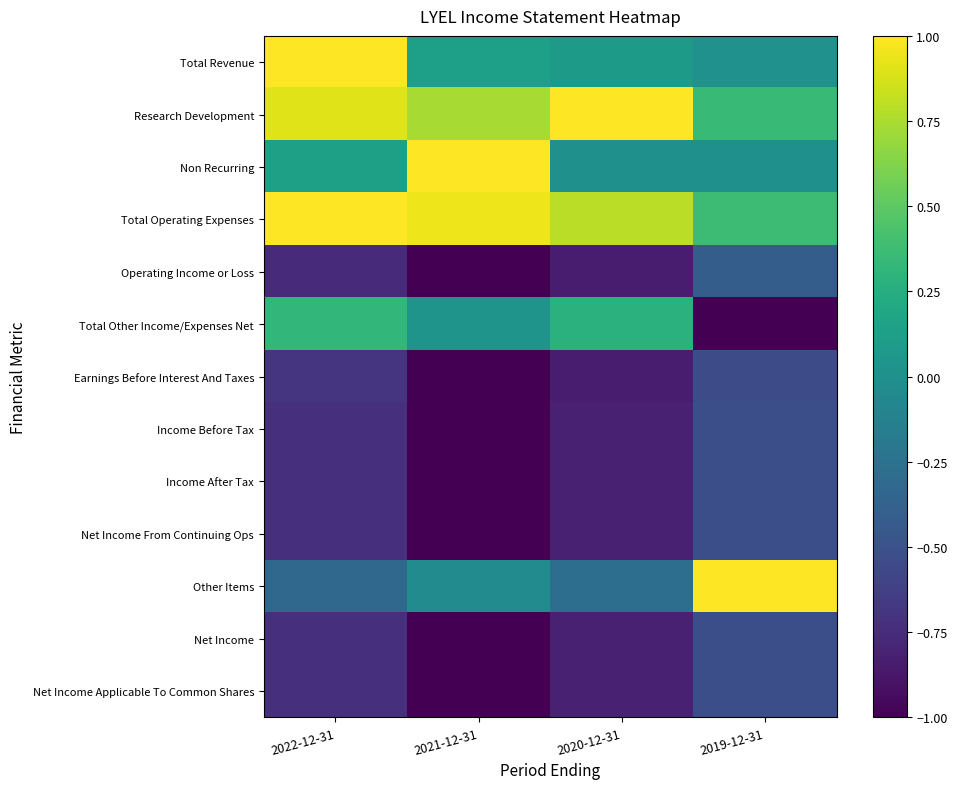

At which category does the chart reach its minimum across all series?

2021-12-31